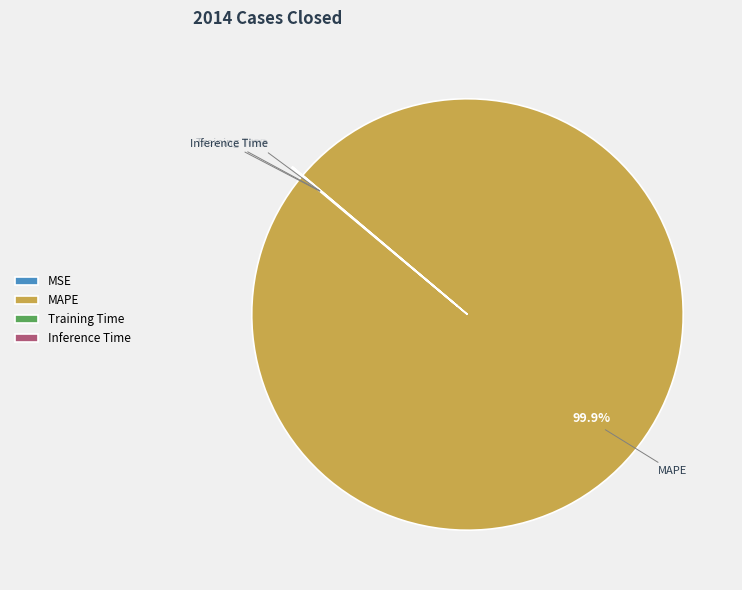

Which slice is the largest?

MAPE